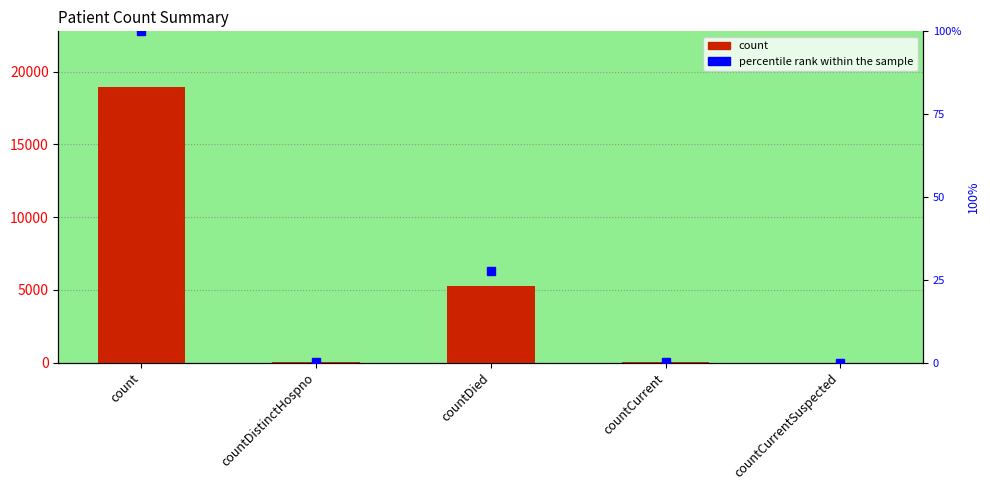

Reading left to right, list all the values displayed in this chart.

count: 18977.0	41.0	5236.0	56.0	0.0
percentile rank within the sample: 100.0	0.2	27.6	0.3	0.0